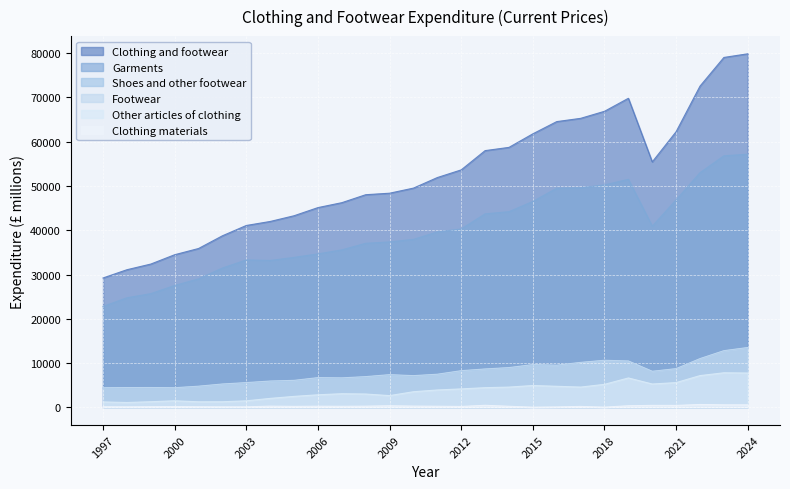

What is the approximate value of Clothing and footwear at 2004, to the nearest 50?

42000